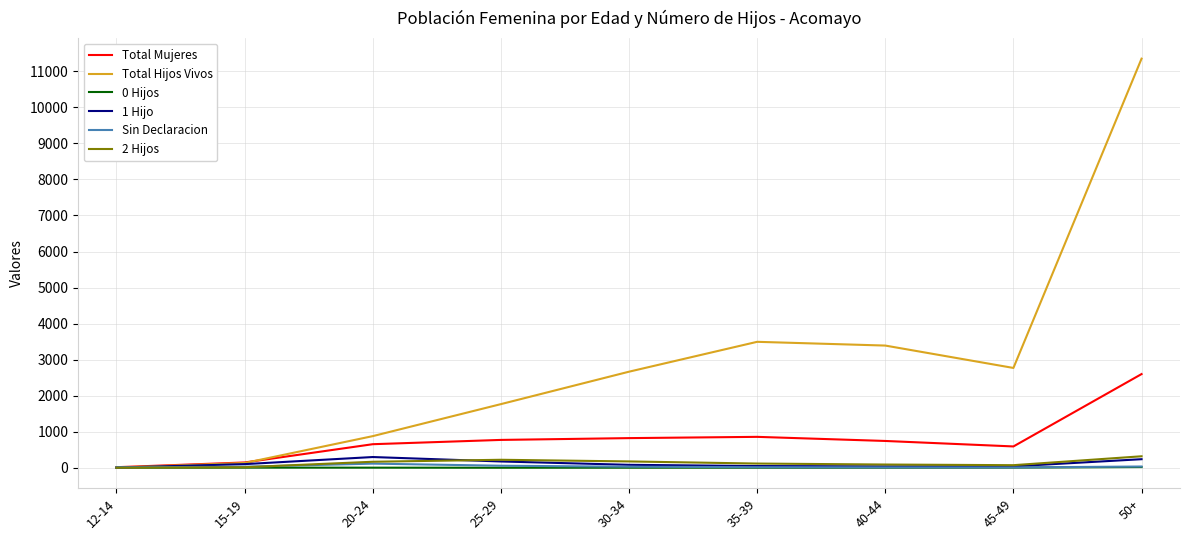

Is the value of 0 Hijos at 50+ greater than the value of Total Hijos Vivos at 50+?

No